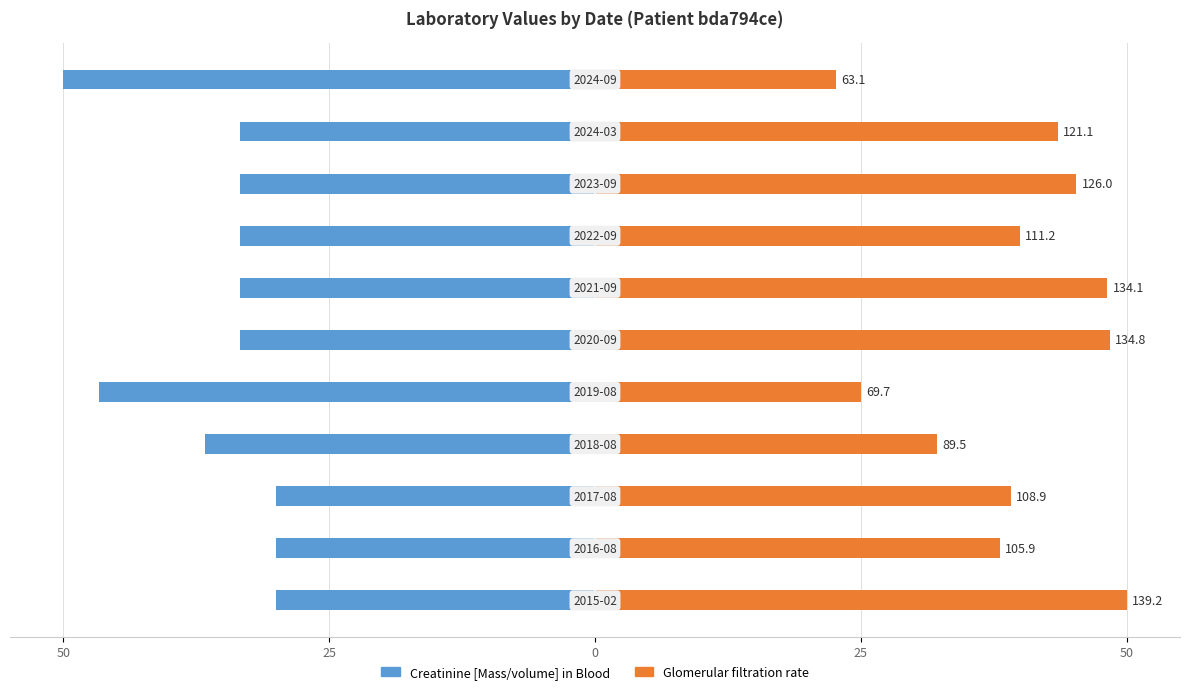

Between 7 and 10, which series saw the biggest shift?

Glomerular filtration rate